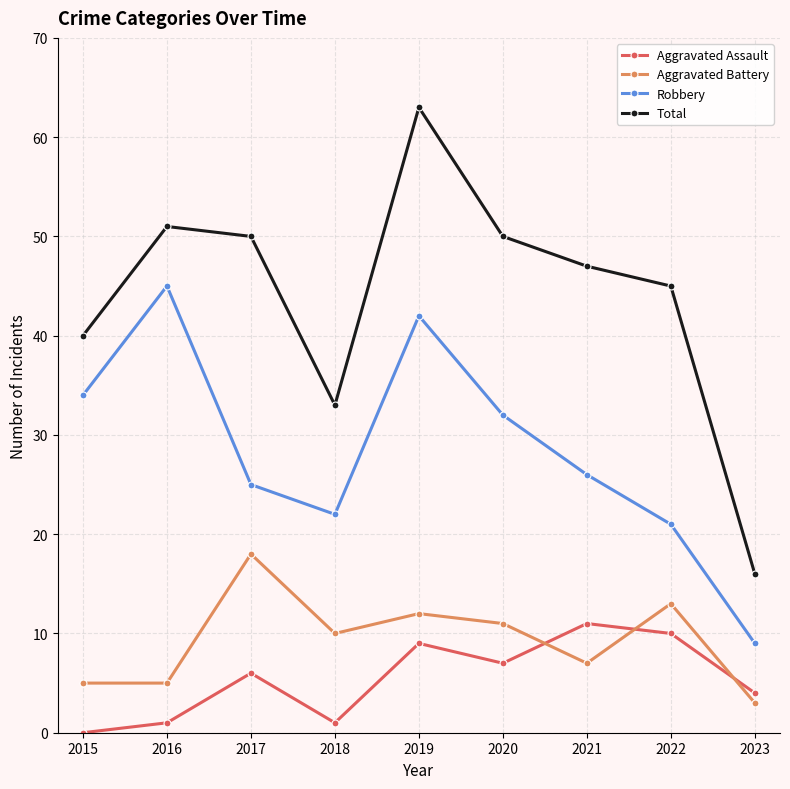

How many interior local valleys does the Robbery series have?

1